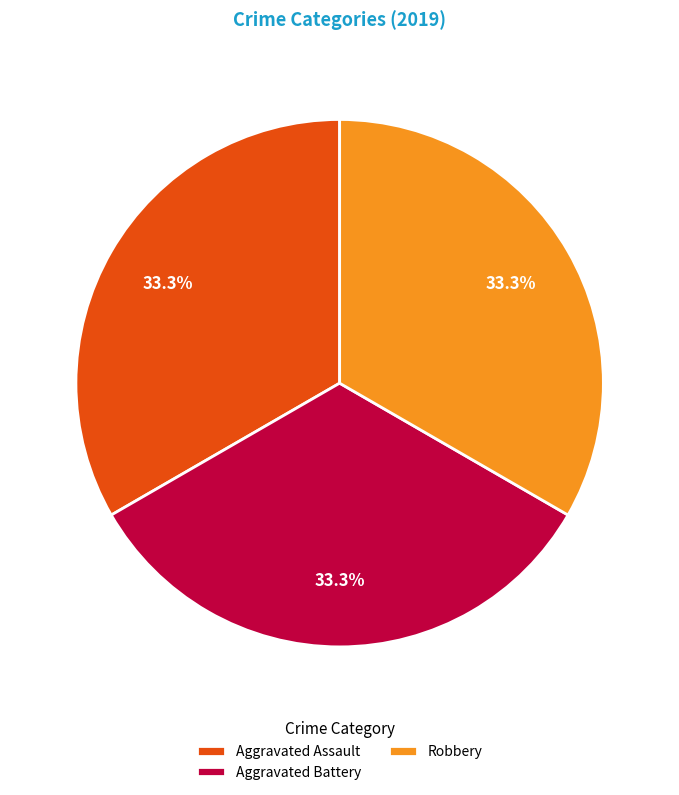

Approximately how many times larger is the value at Aggravated Assault compared to Robbery?

1.0